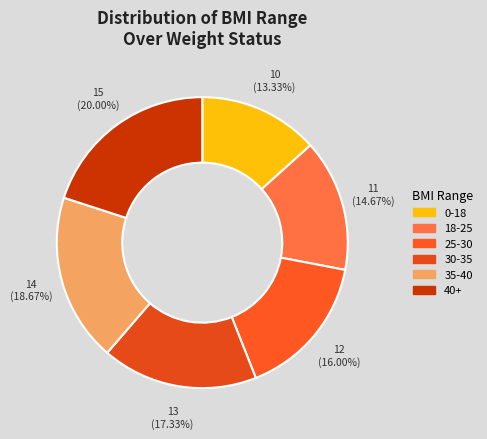

To the nearest percent, what is the combined percentage of 25-30 and 35-40?

35%